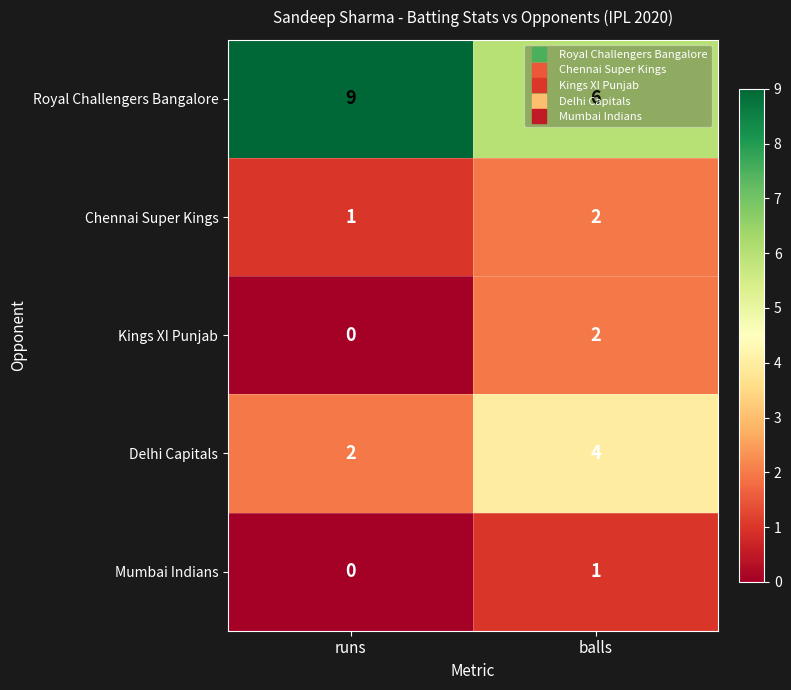

Rank the categories by Delhi Capitals value from highest to lowest.

balls, runs